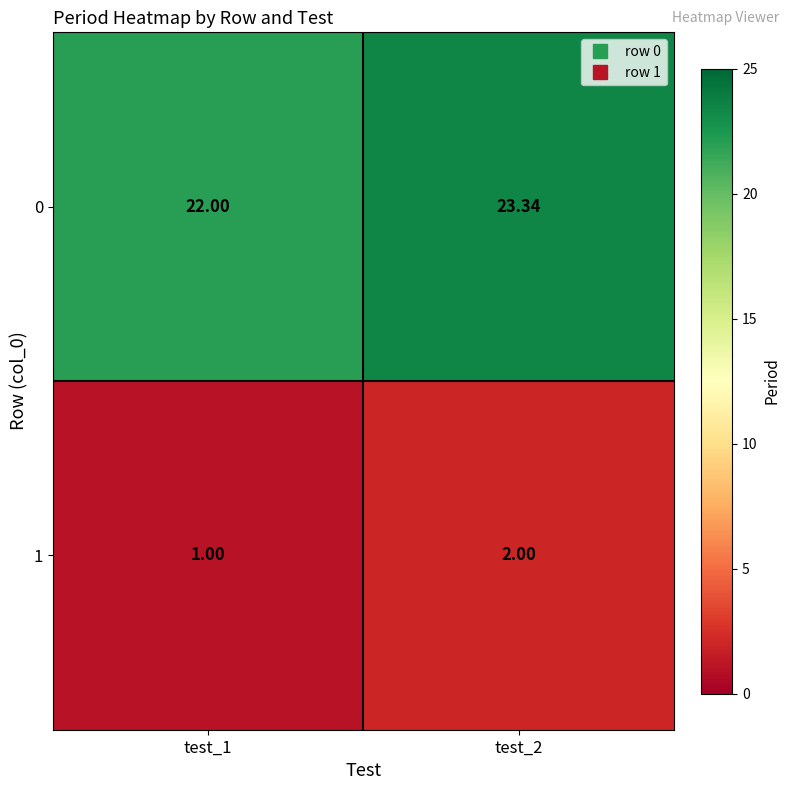

Is the value of 0 at test_2 greater than the value of 1 at test_1?

Yes